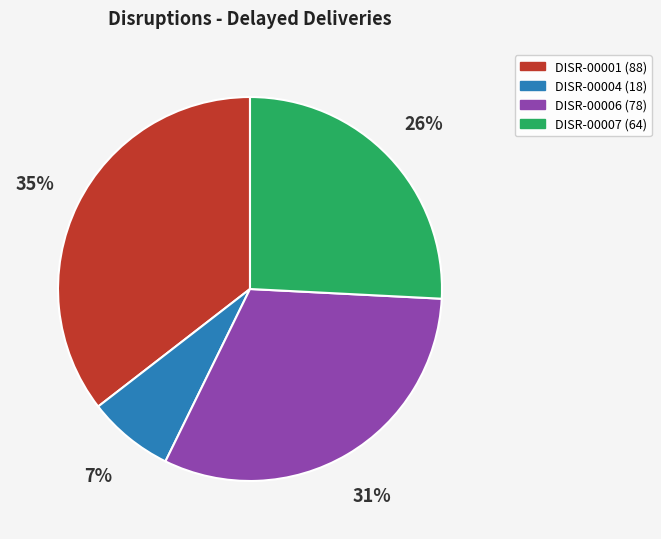

What is the largest slice in the pie chart?

DISR-00001